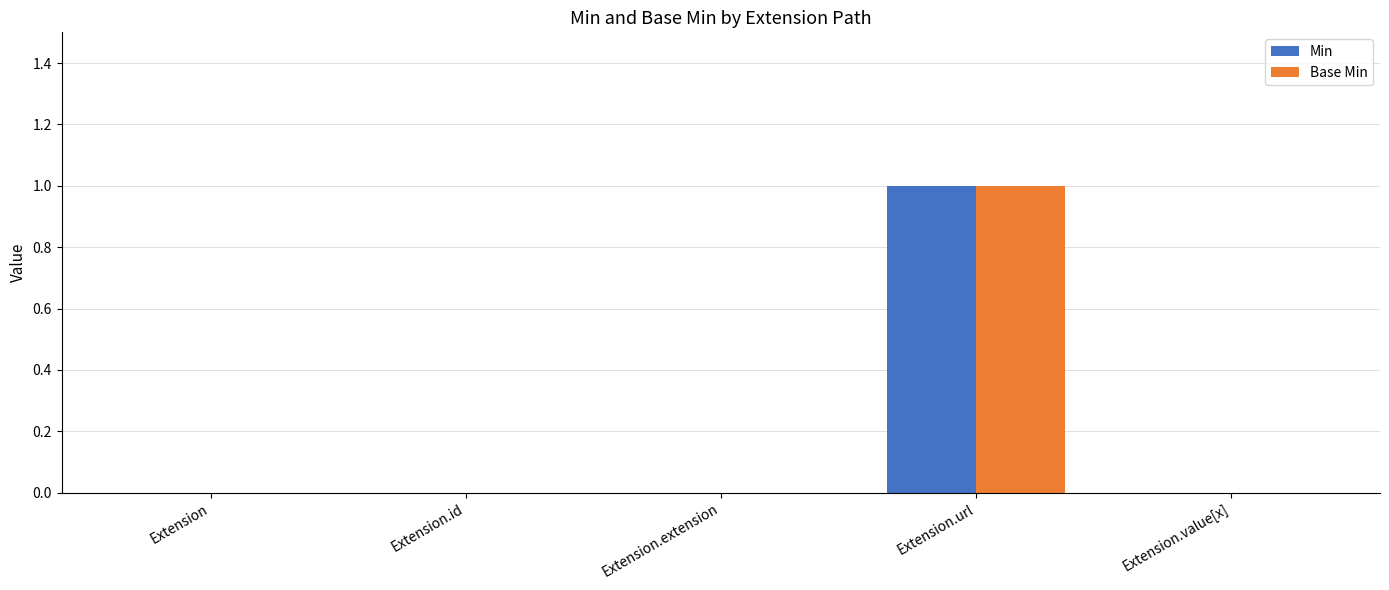

Is the value of Min at Extension.extension greater than the value of Base Min at Extension.url?

No